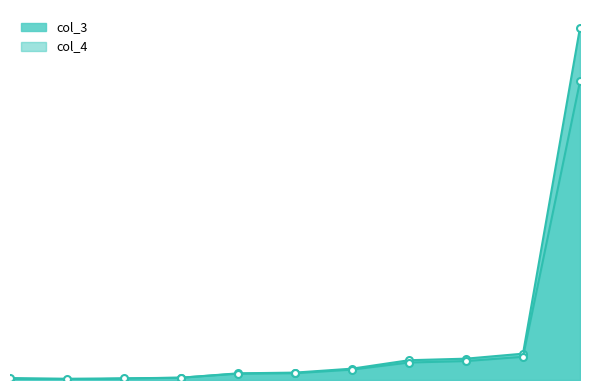

How many values in col_4 are above zero?

10